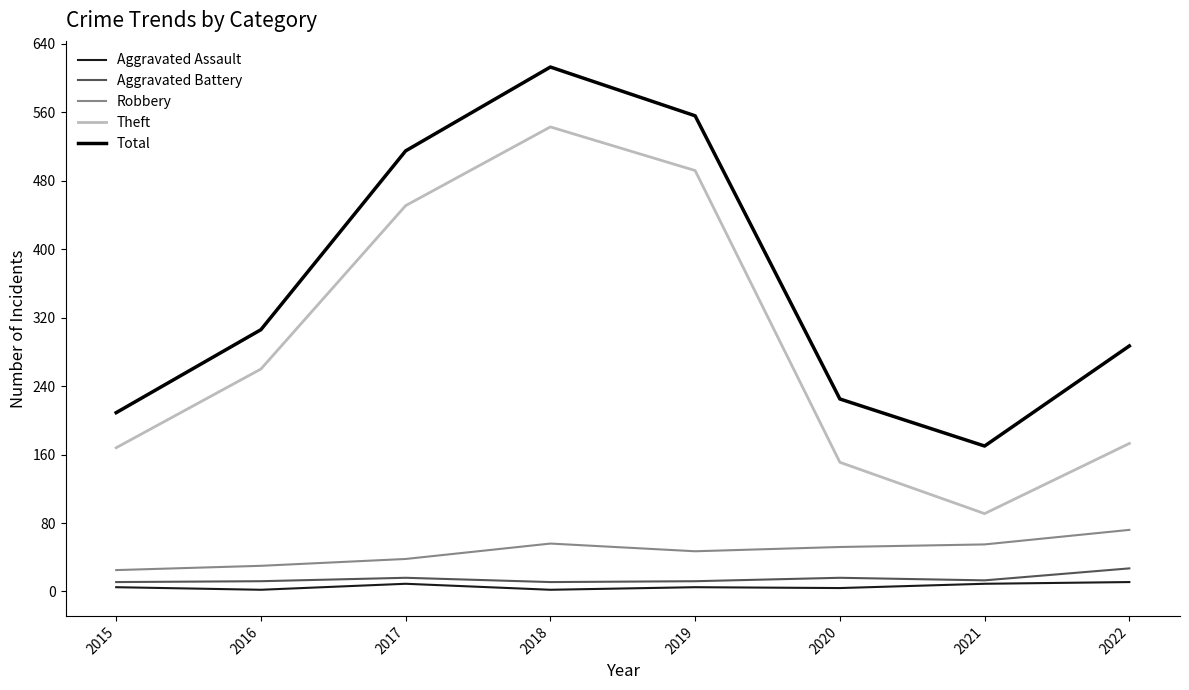

The Theft series shows 543 at 2018. True or false?

True